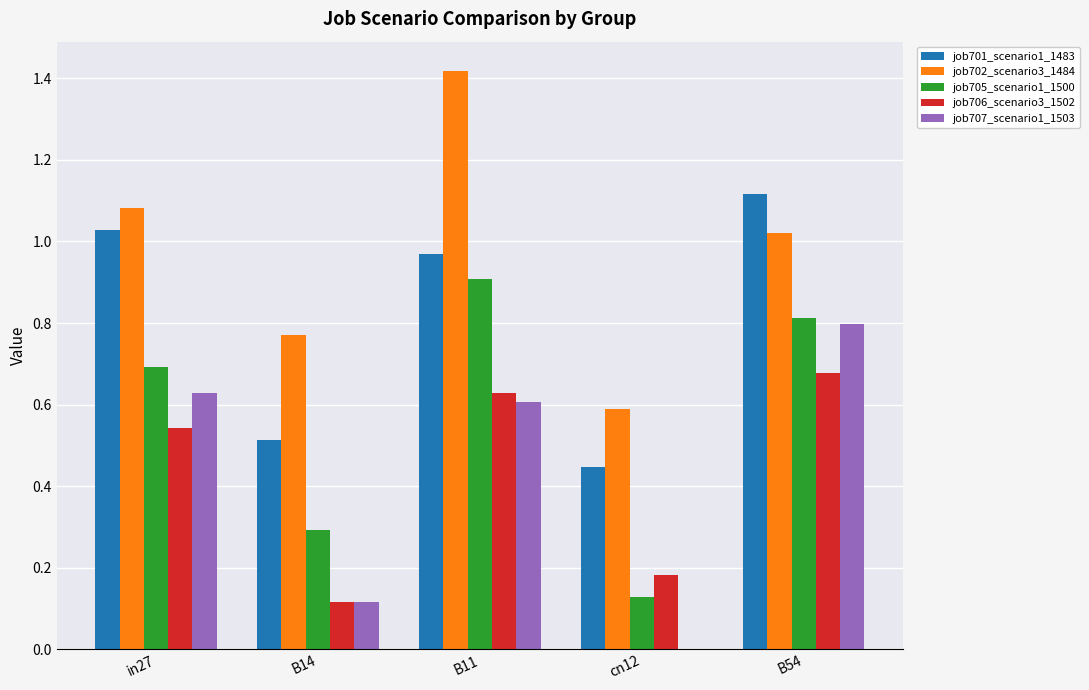

At which category does the chart reach its peak across all series?

B11